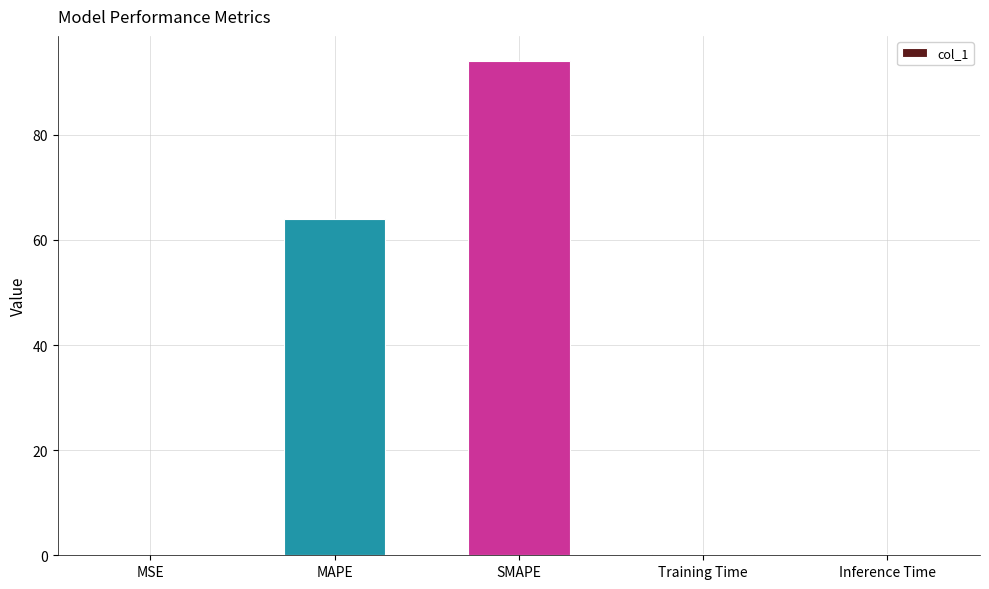

What is the sum of the values at SMAPE and MSE?

94.1